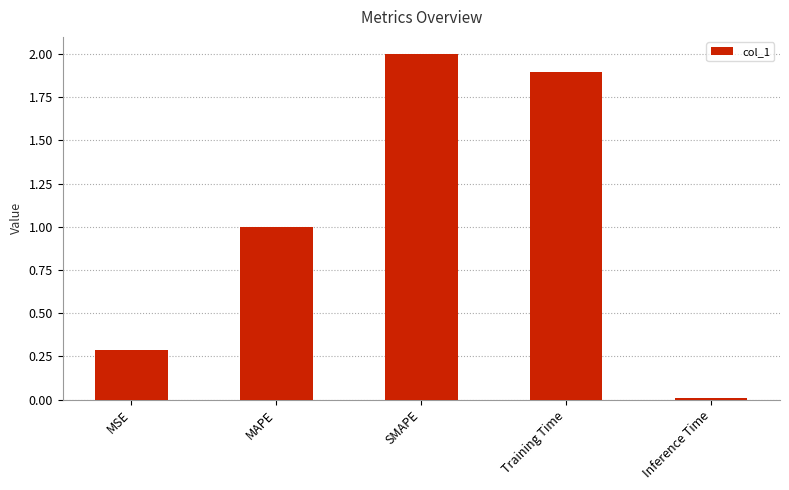

What is the average value?

1.0